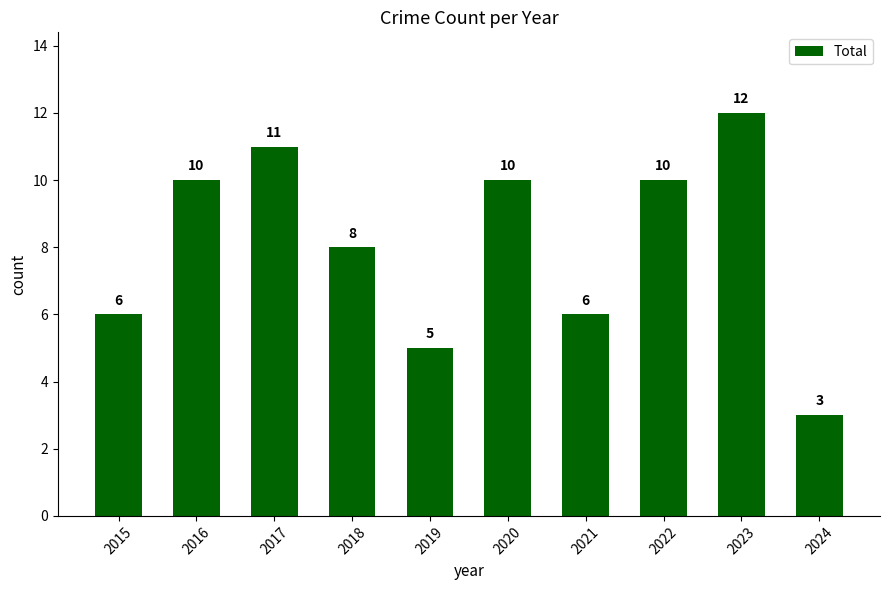

How many values are between 6 and 10?

6